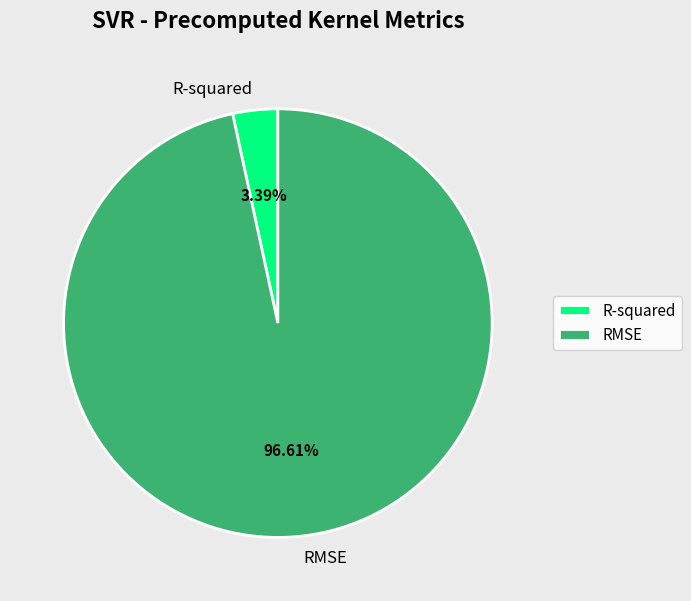

Which category has the biggest portion of the pie?

RMSE